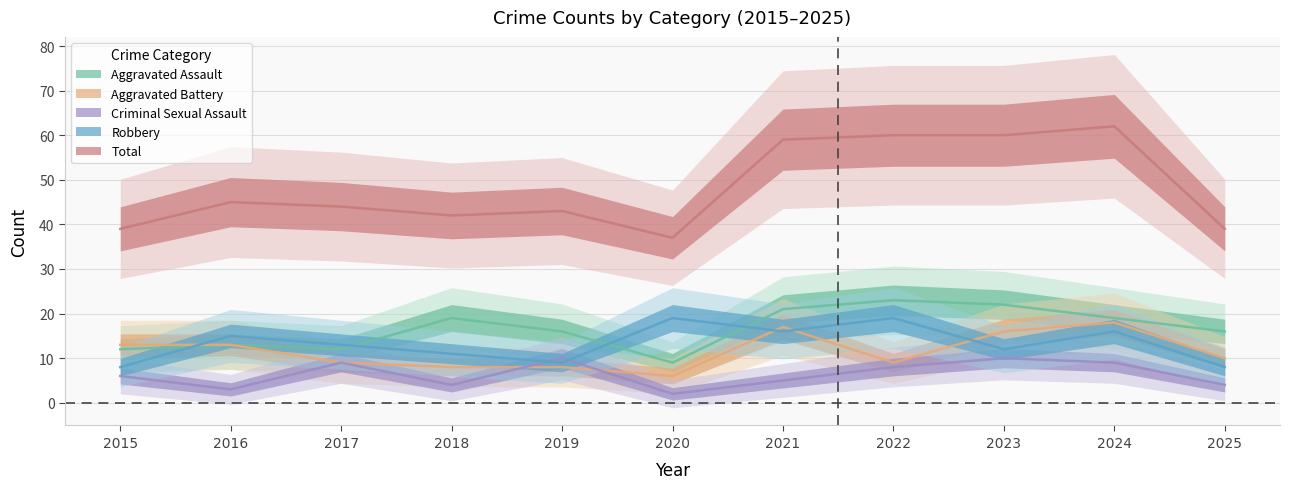

Is it true that Aggravated Assault equals 12 at 2017?

True